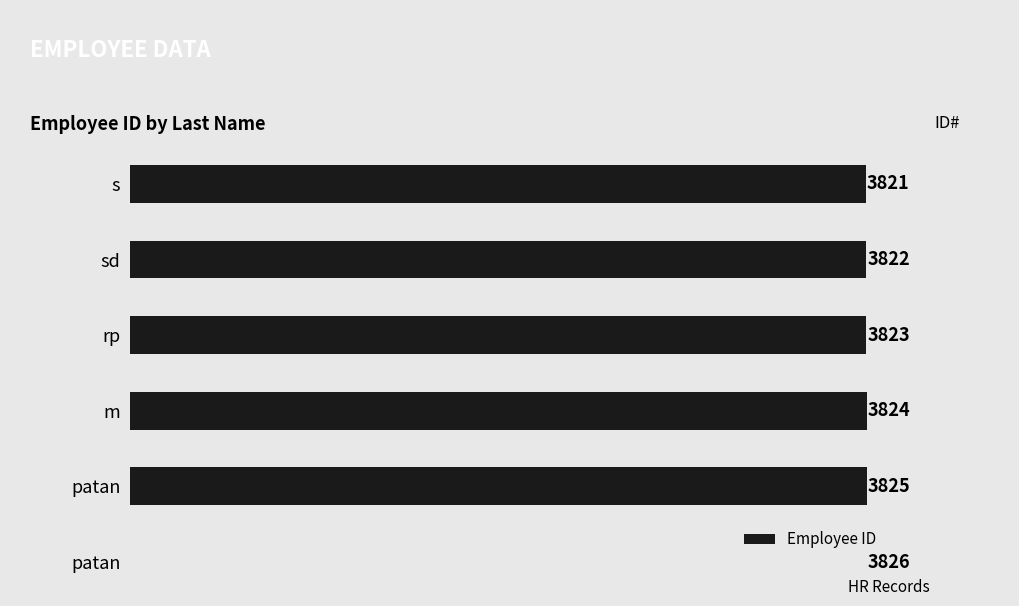

Reading left to right, what are all the values shown in this chart?

3821	3822	3823	3824	3825	3826